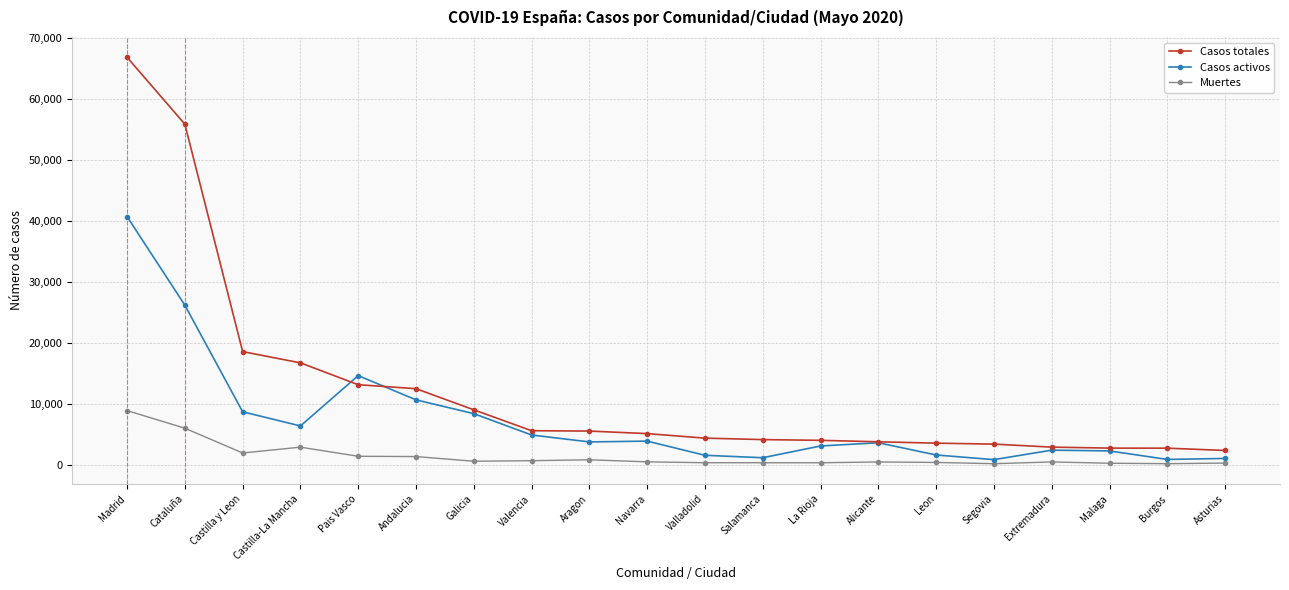

The Casos activos series shows 20470 at Pais Vasco. True or false?

False